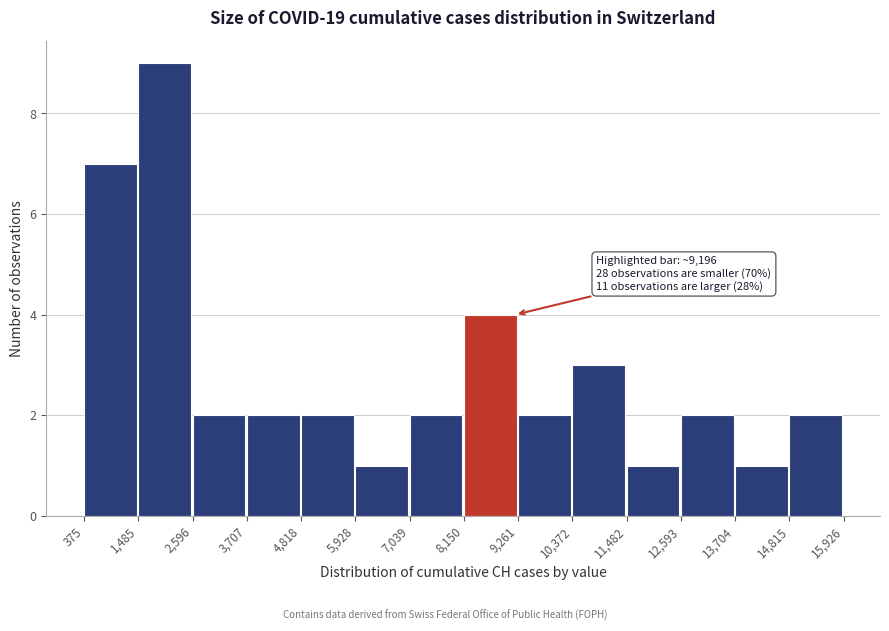

Over which range of the x-axis is the bar tallest?

1,485 to 2,596